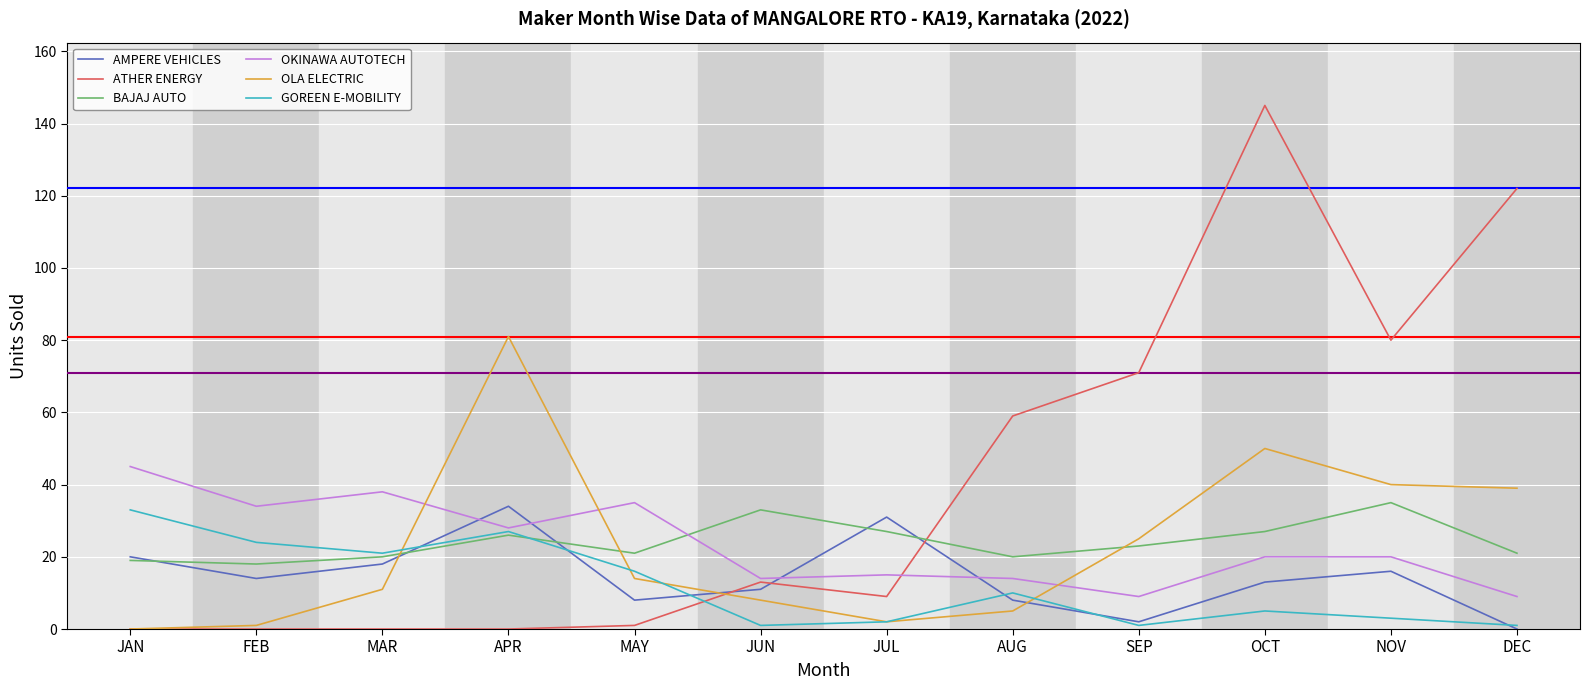

True or false: OKINAWA AUTOTECH has more than 1 points higher than both neighbors.

True